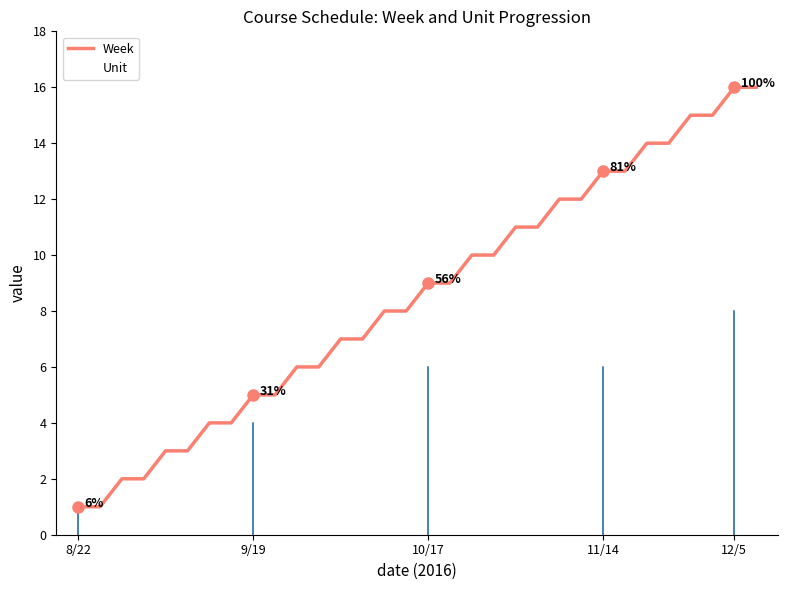

The value of Week at 9 is 5. True or false?

True